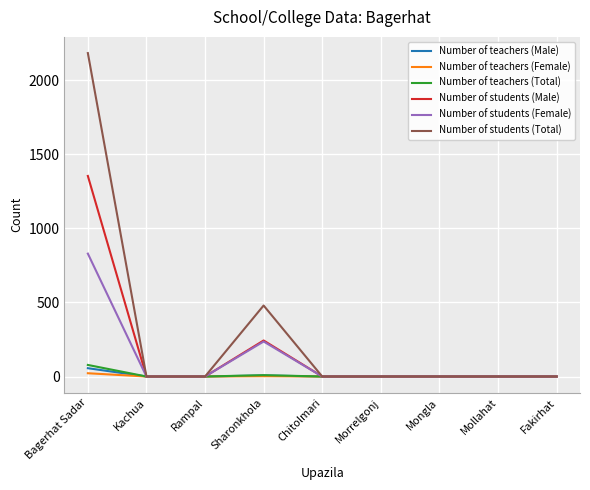

The value of Number of students (Female) at Chitolmari is 0. True or false?

True